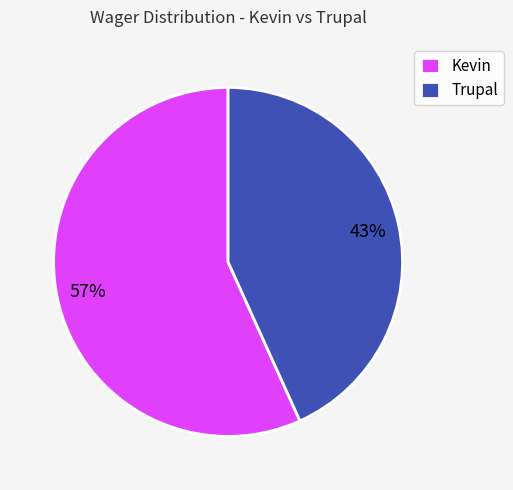

Between Kevin and Trupal, which is larger?

Kevin